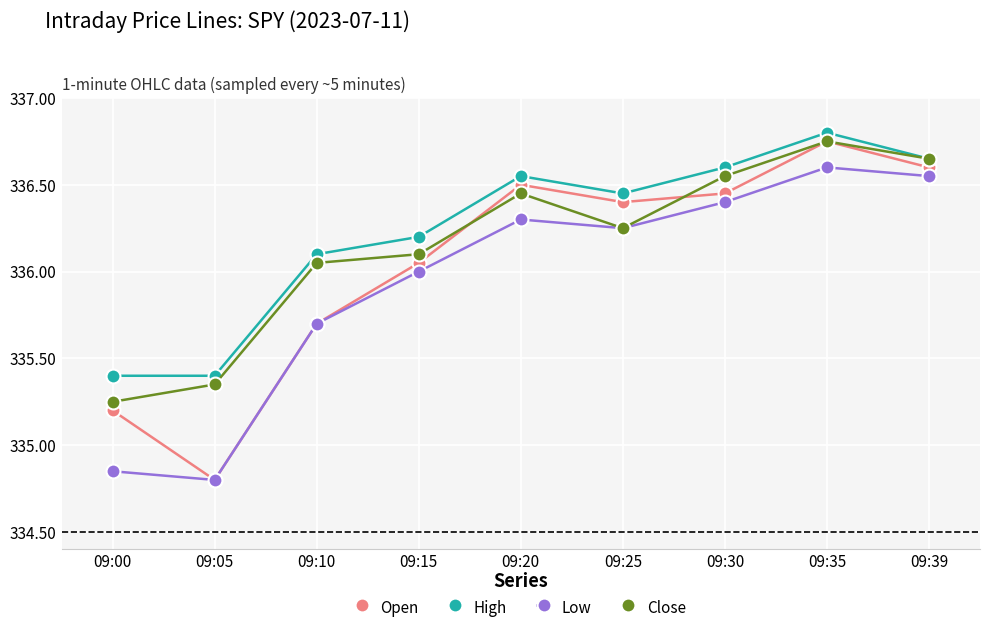

How many data points in Close are less than 336?

2